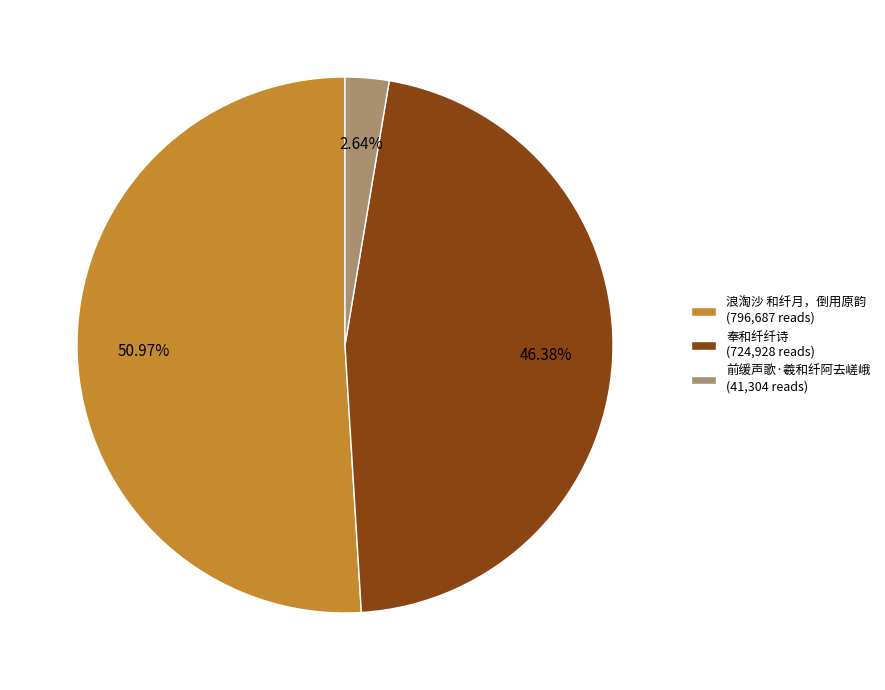

What is the ratio of the value at 奉和纤纤诗 (724,928 reads) to the value at 浪淘沙 和纤月，倒用原韵 (796,687 reads)?

0.9